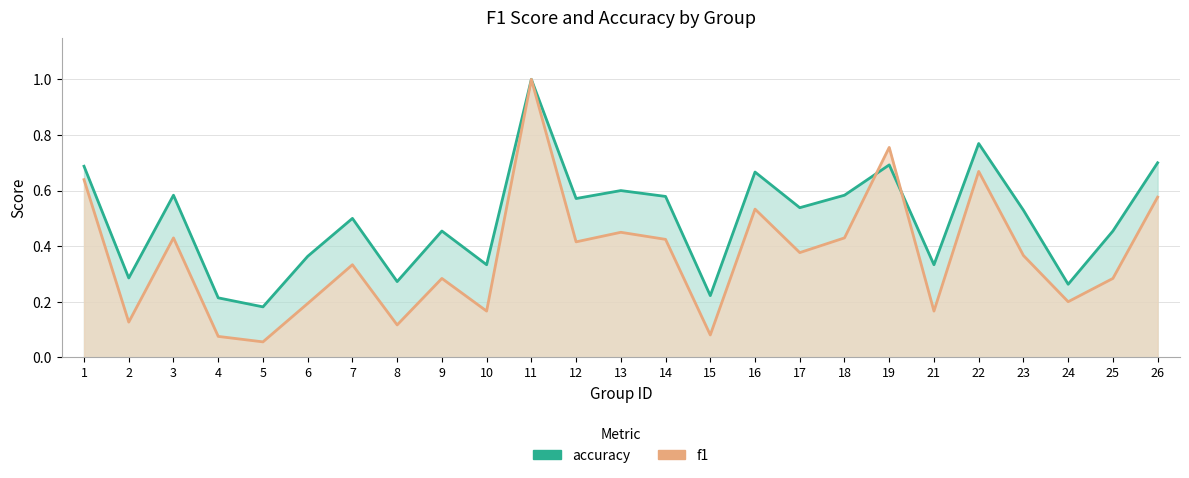

Is the value of accuracy (line) at 24 greater than the value of f1 (line) at 10?

Yes